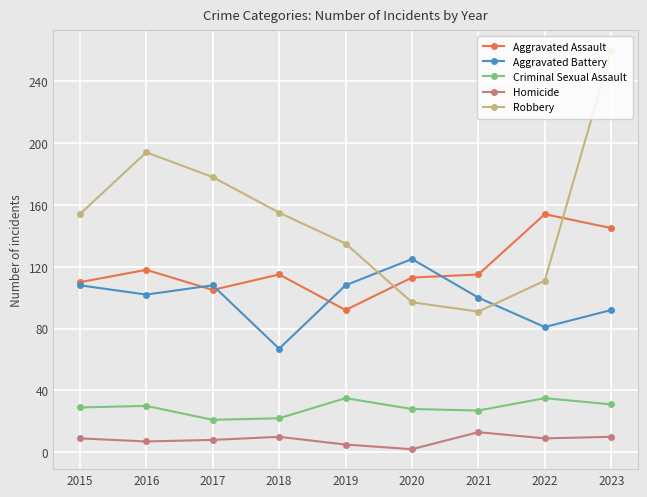

Which series has the widest spread of values?

Robbery